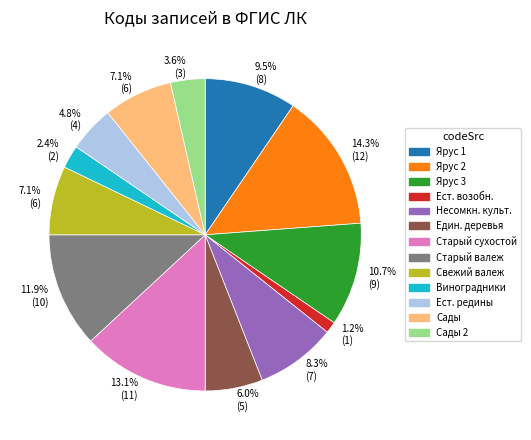

Is there a majority slice in this chart?

No